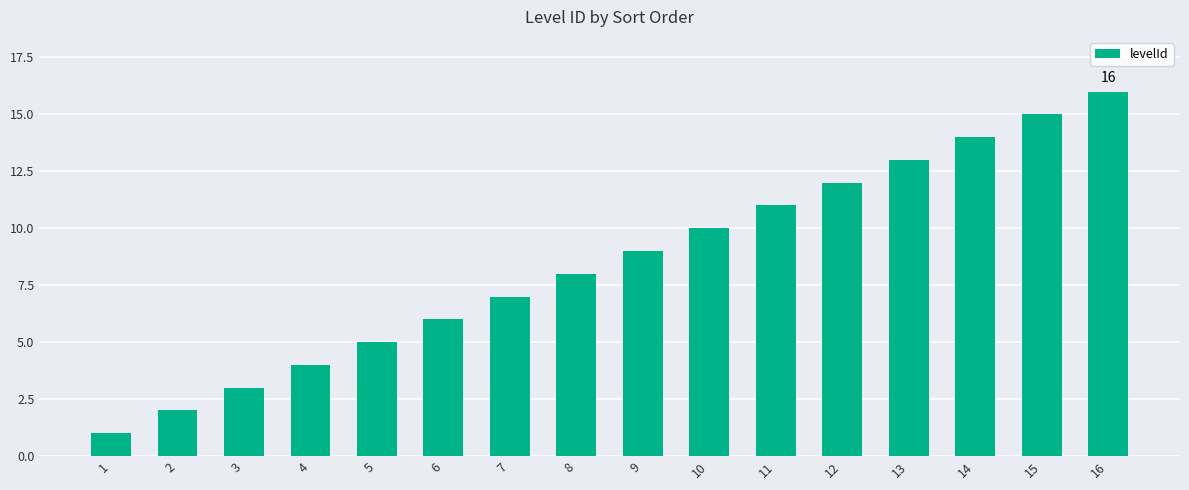

What is the ratio of the value at 8 to the value at 15?

0.5